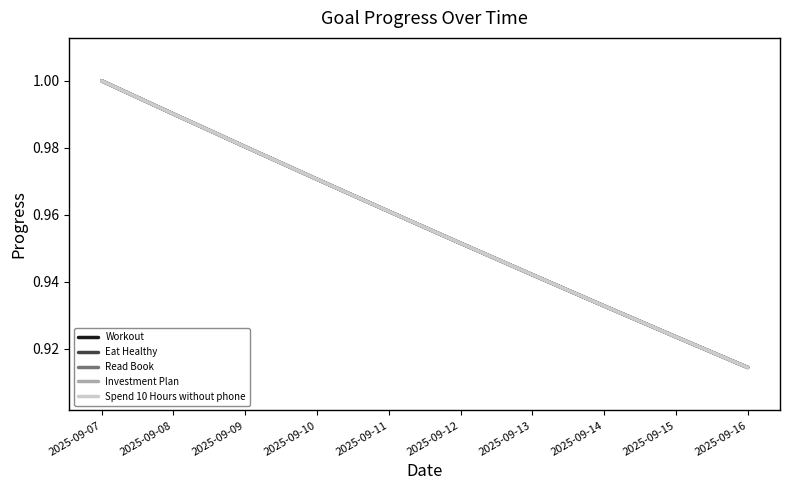

What is the sum of the Eat Healthy values at 2025-09-10 and 2025-09-16?

1.9